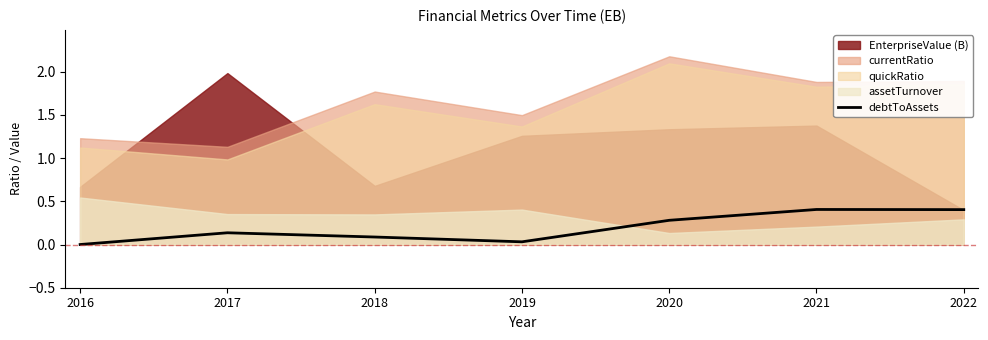

The value of debtToAssets at 2016 is 0.3. True or false?

False